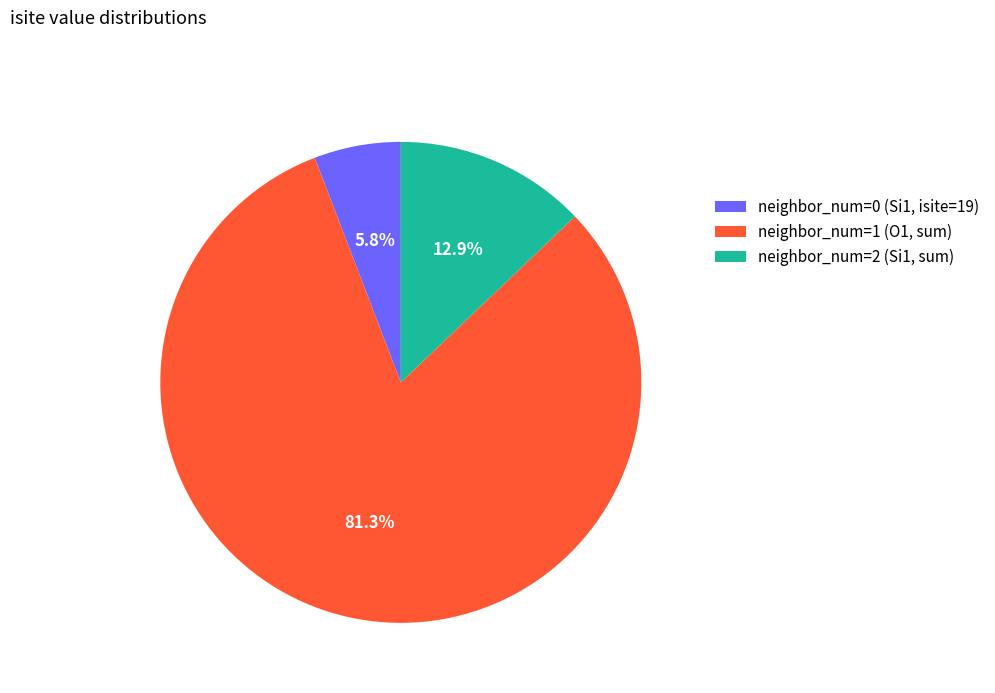

What is the majority slice?

neighbor_num=1 (O1, sum)